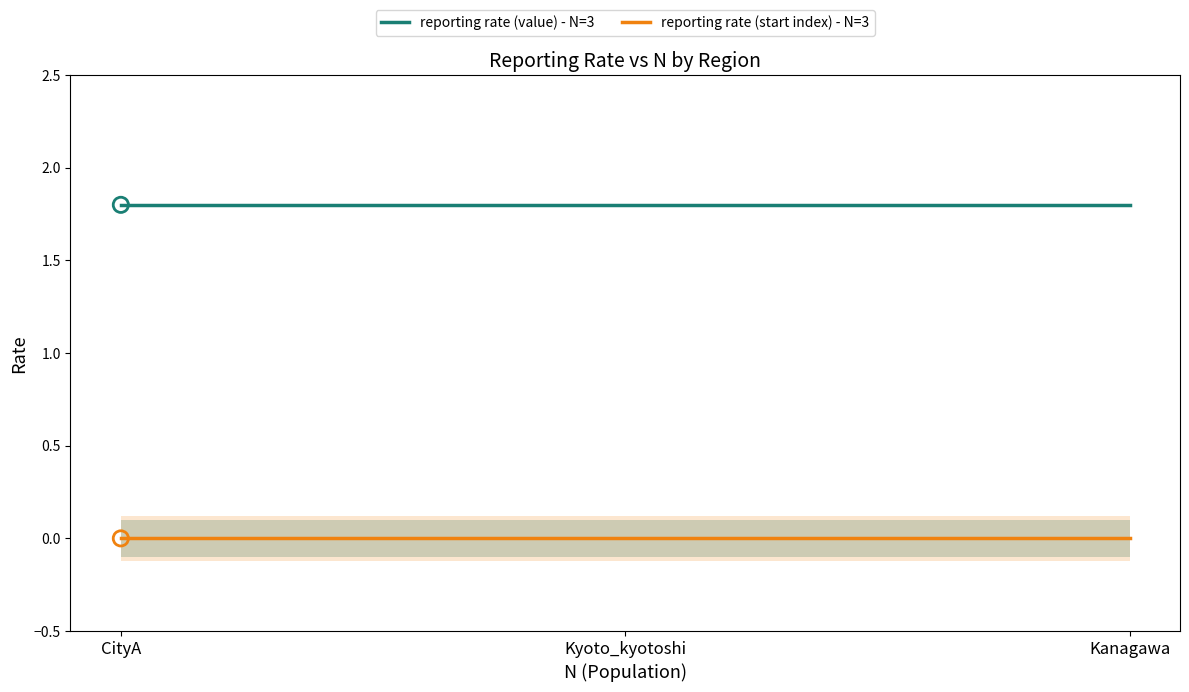

At how many categories does at least one series exceed 1?

3